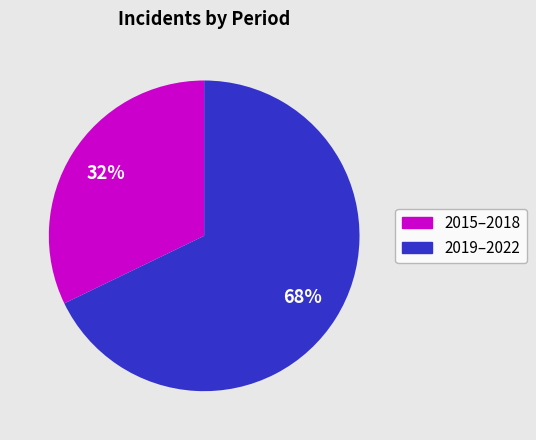

To the nearest percent, what is the average slice percentage?

50%